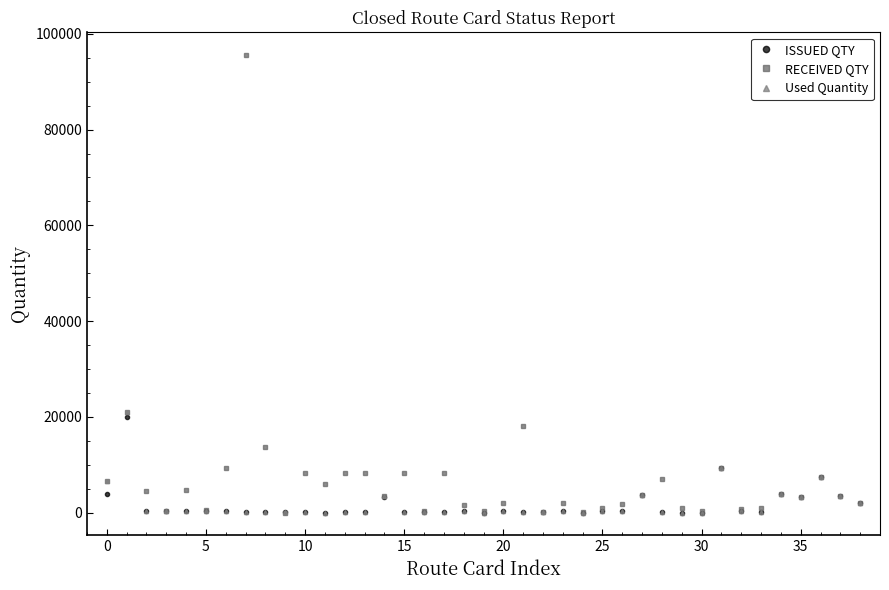

What is the maximum value for ISSUED QTY?

20000.0